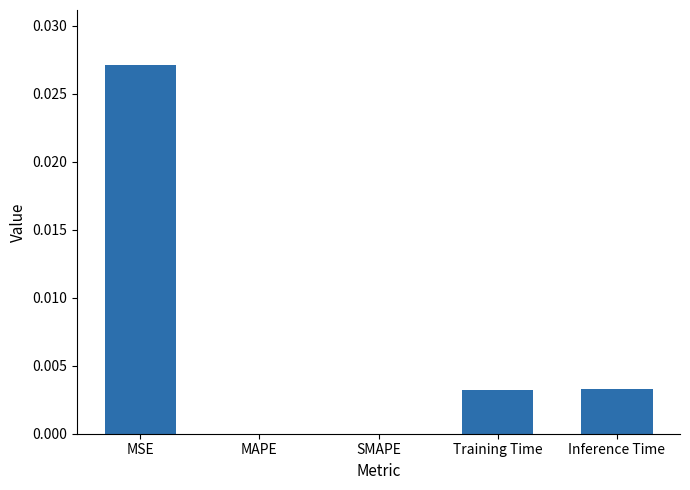

Which label corresponds to the largest value in the chart?

MSE